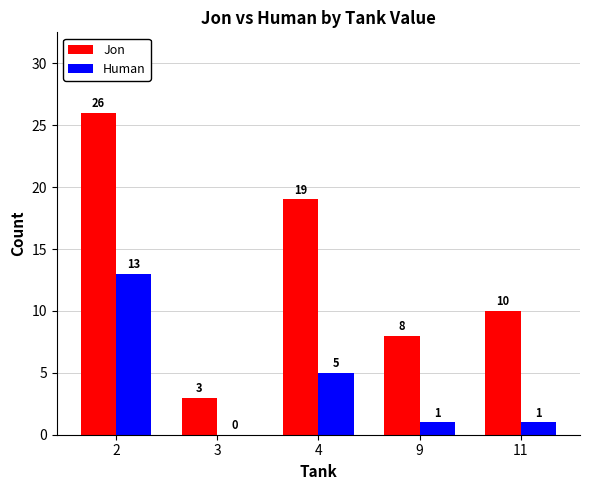

What is the sum of all Jon values?

66